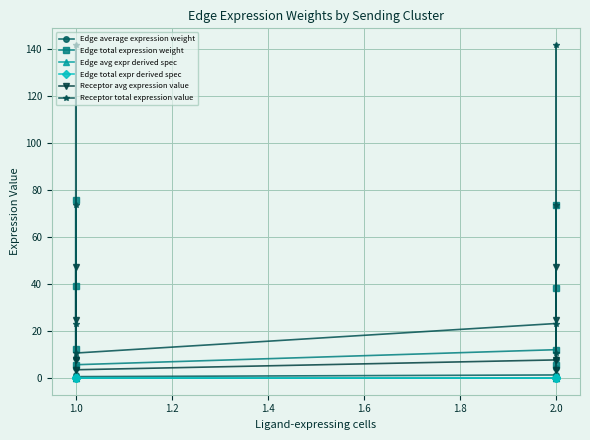

The Edge total expression weight series shows 5.7 at 1.0. True or false?

True